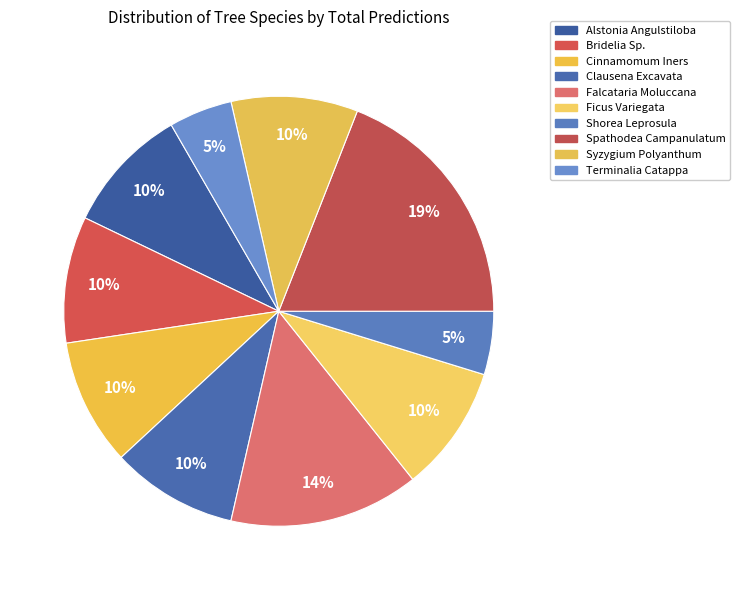

To the nearest percent, what is the average slice percentage?

10%